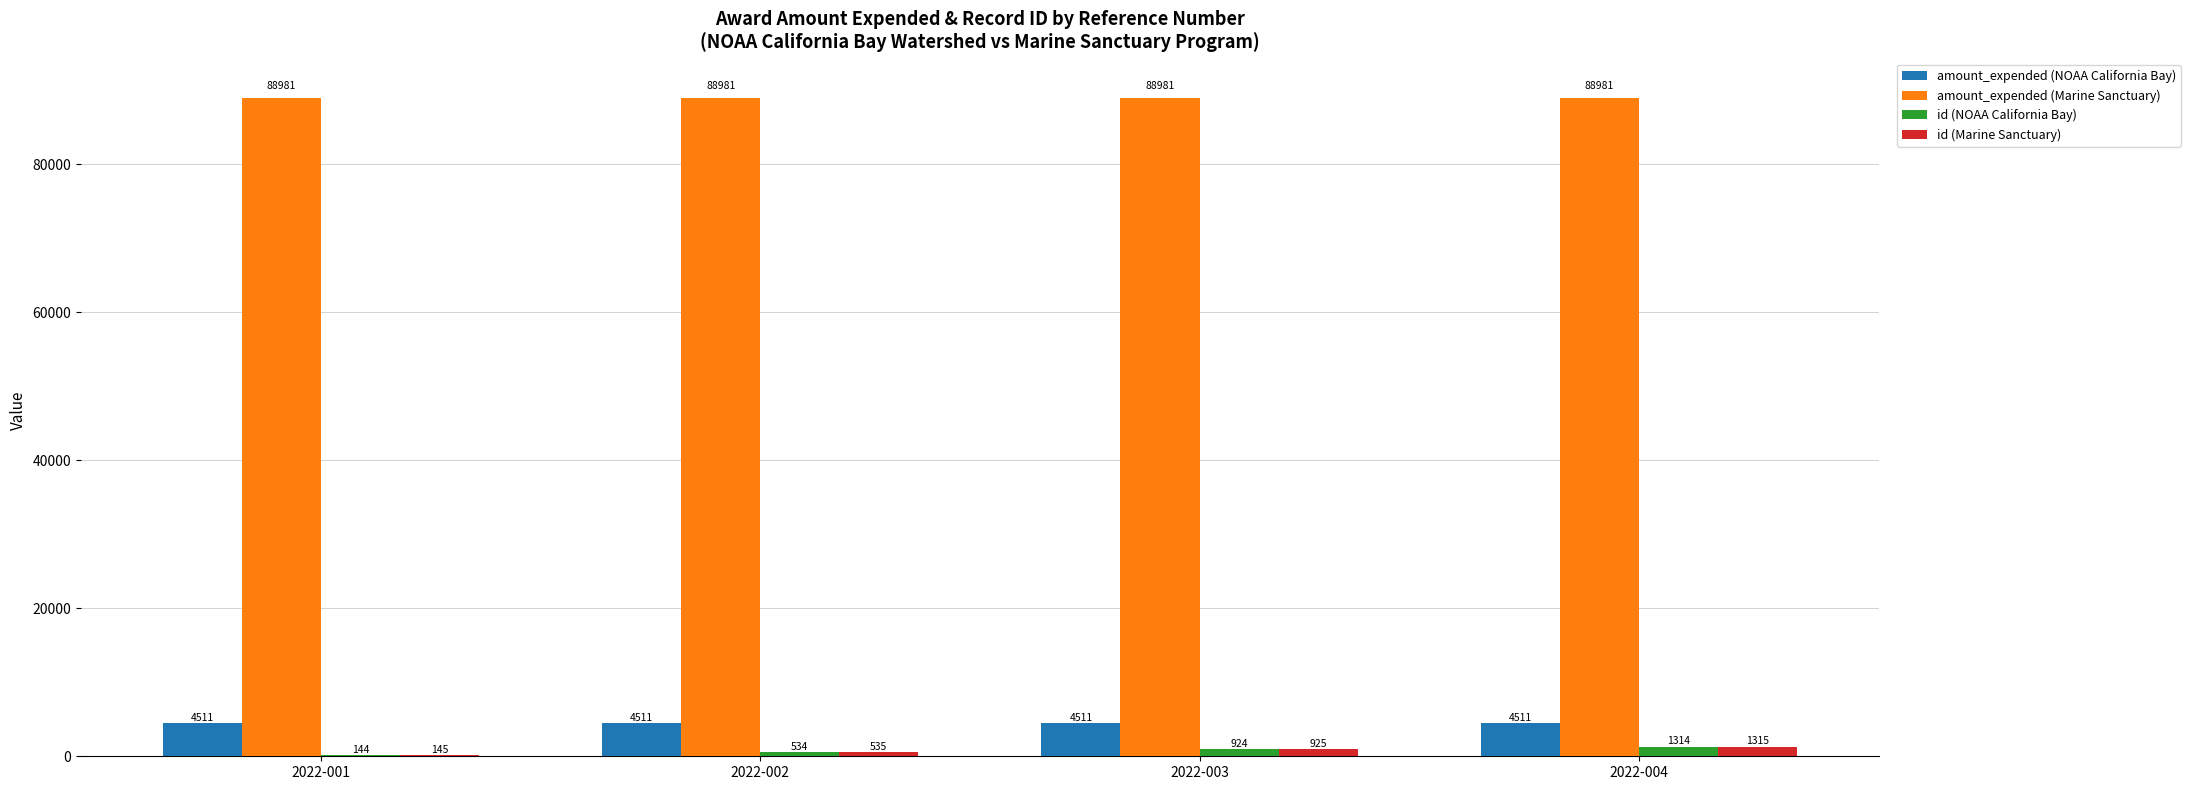

What is the maximum value for amount_expended (NOAA California Bay)?

4511